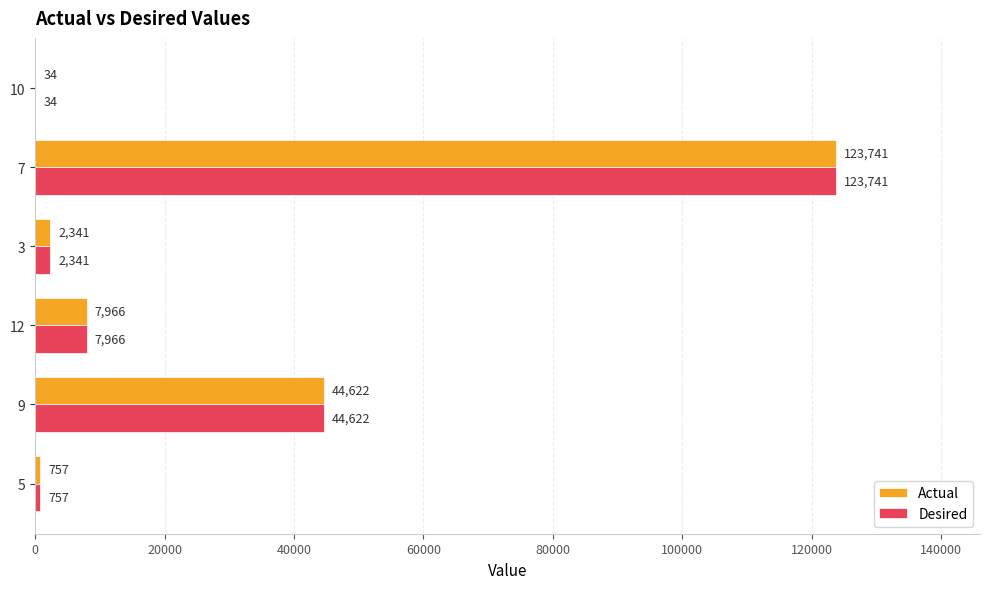

What is the sum of the Actual values at 9 and 12?

52588